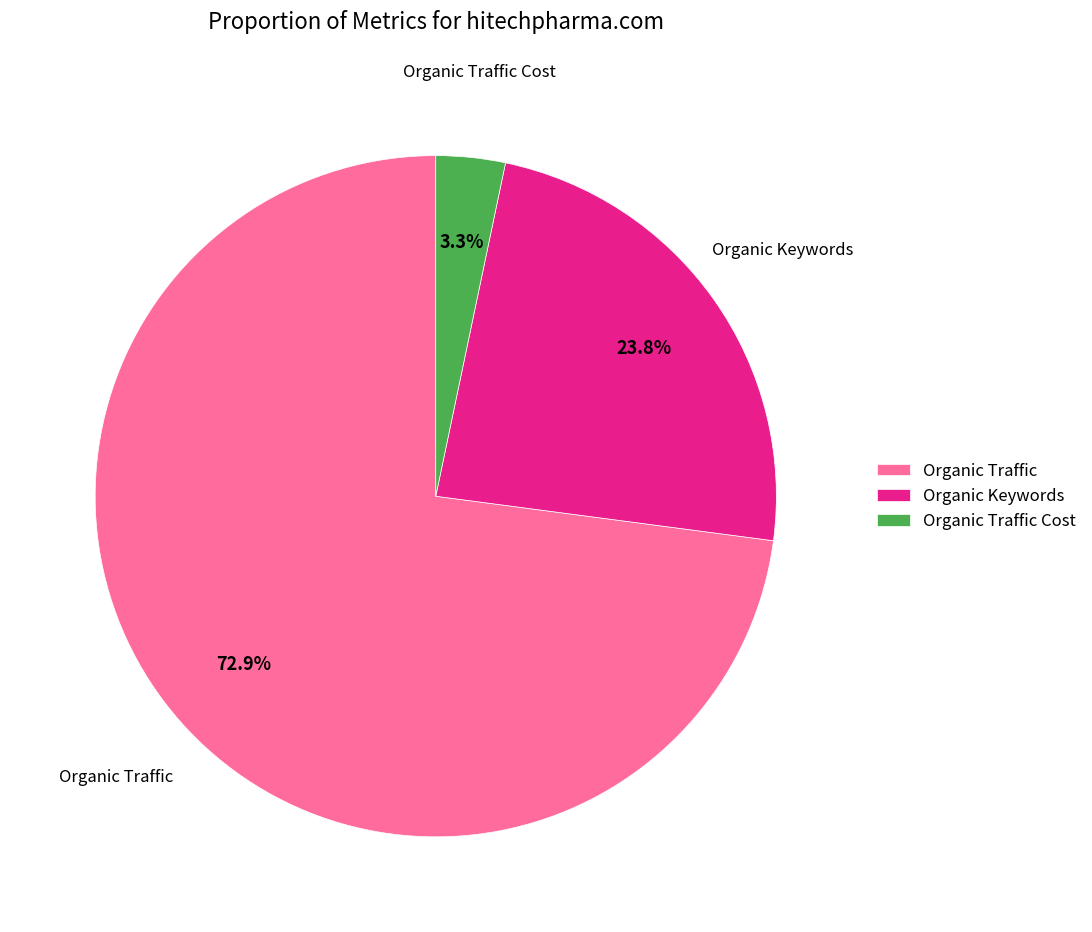

How many segments does this pie chart have?

3